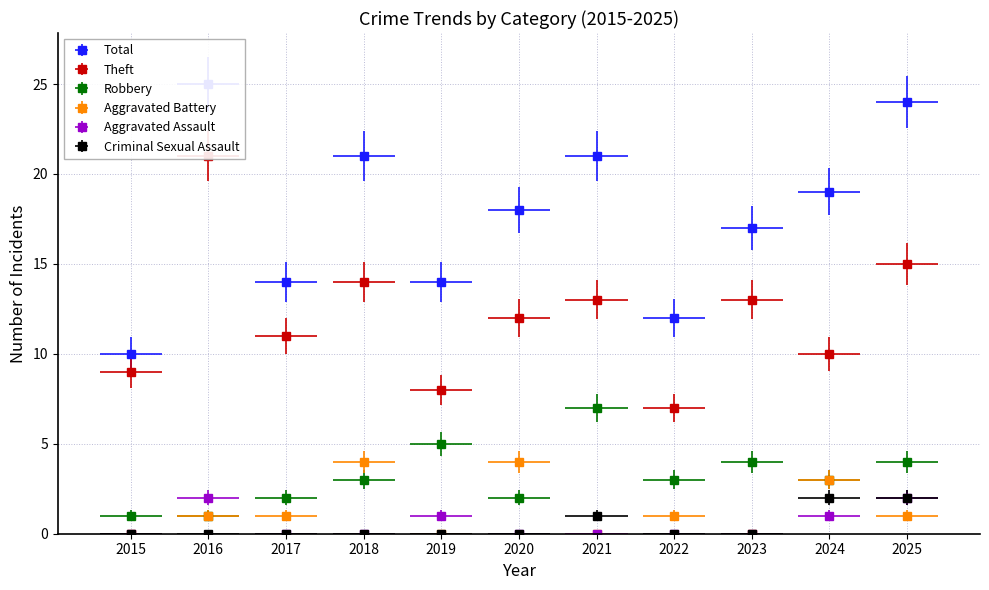

Read the Theft value at 2022, to the nearest 5.

5